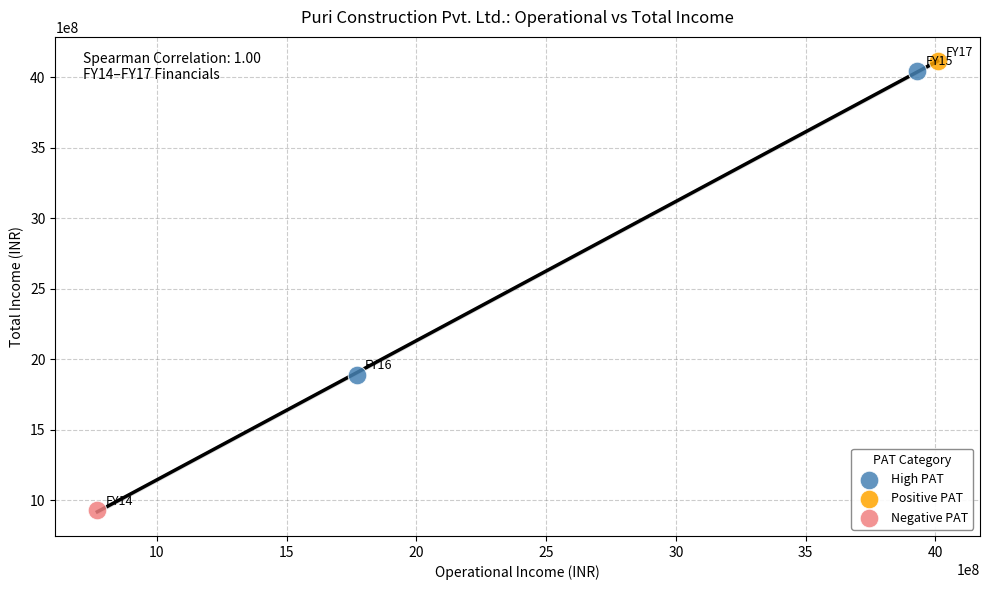

What are all the series names shown in the legend?

High PAT, Positive PAT, Negative PAT